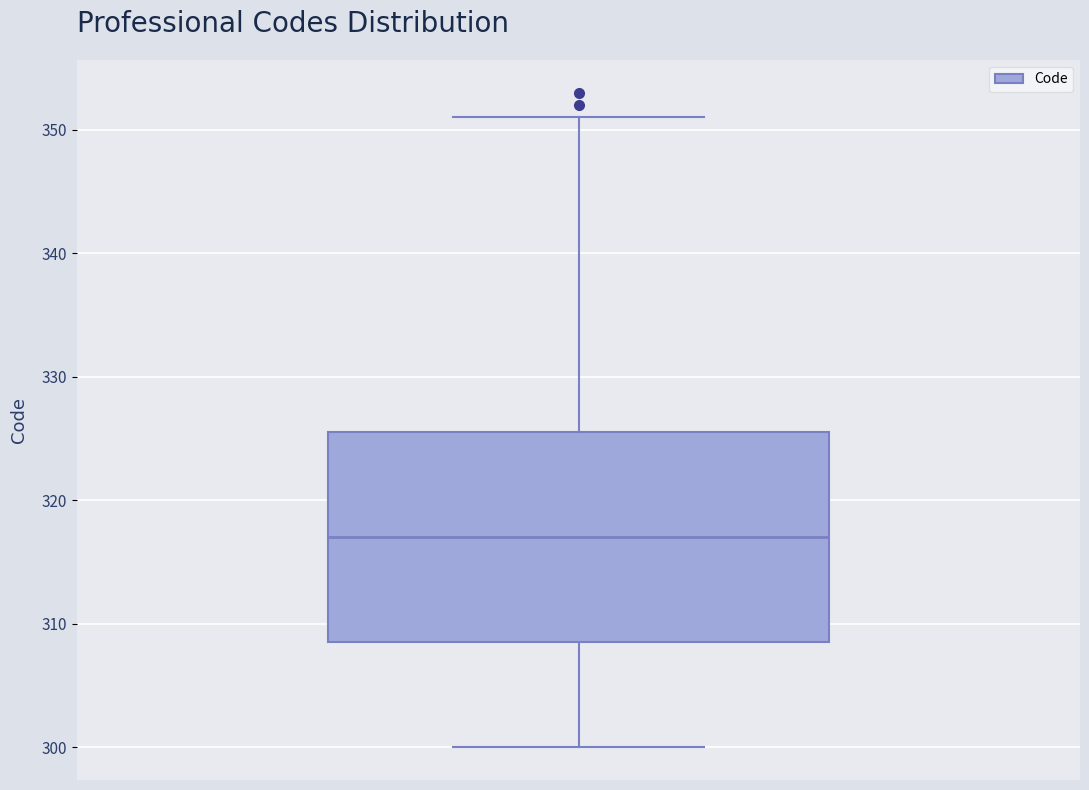

Transcribe this box plot: give where the median line is, the range the box spans, and where the two whiskers end, as read against the y-axis. The values are not printed on the chart, so give them approximately, as read against the axis.

median 317, box 309 to 326, whiskers 300 to 351